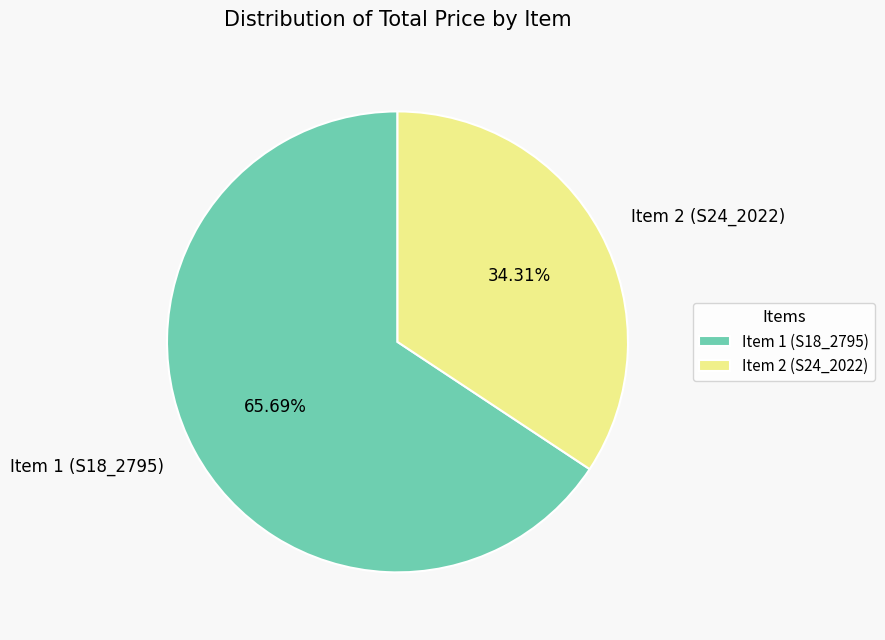

How many slices are in this pie chart?

2